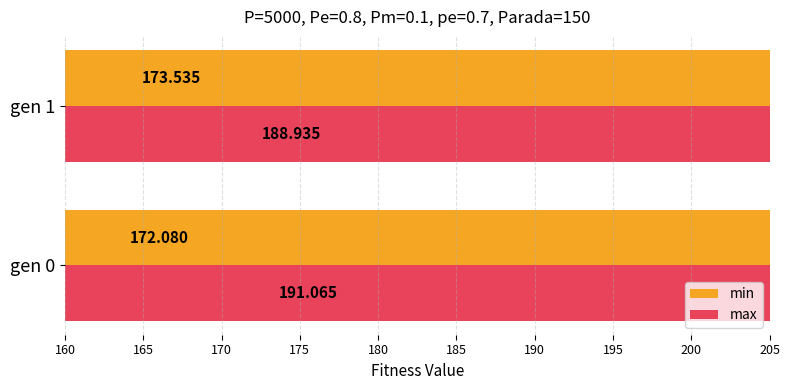

What is the difference between the min values at gen 1 and gen 0?

1.5